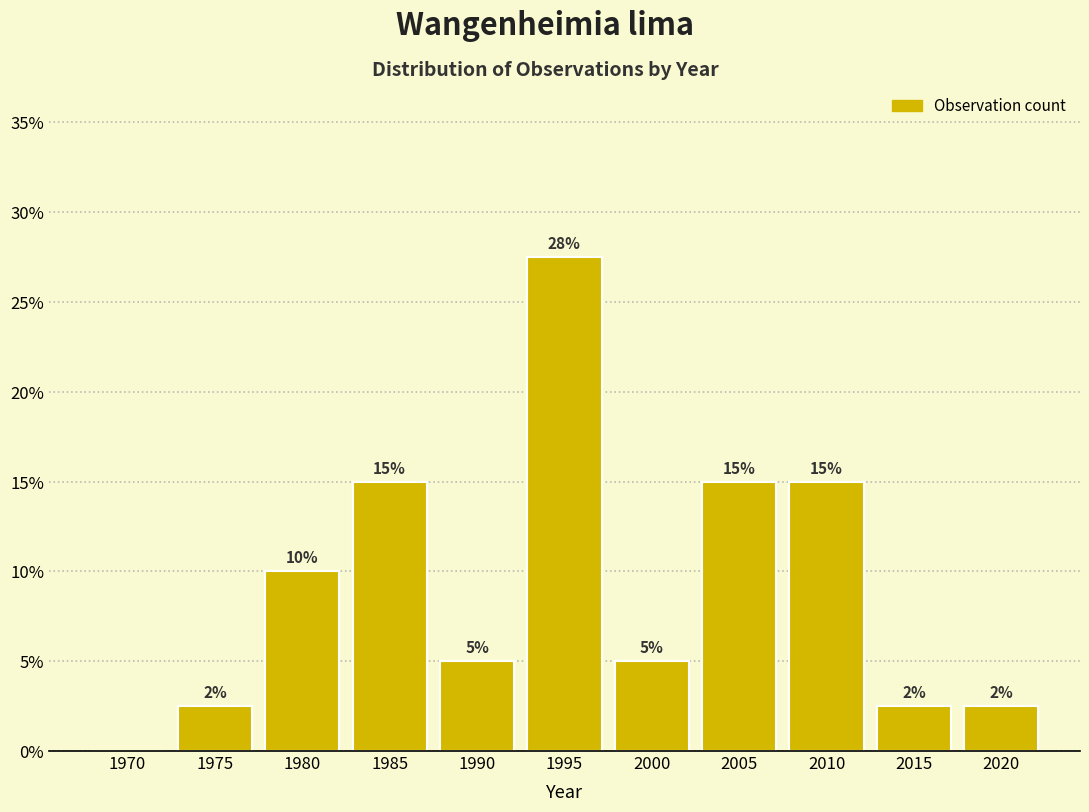

Read the value at 1995.

27.5